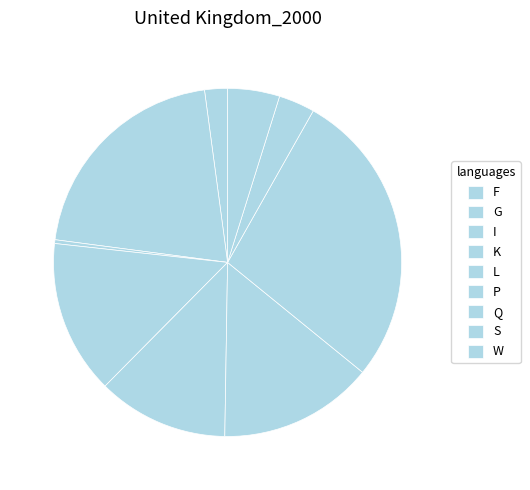

Is K the majority of the pie?

No